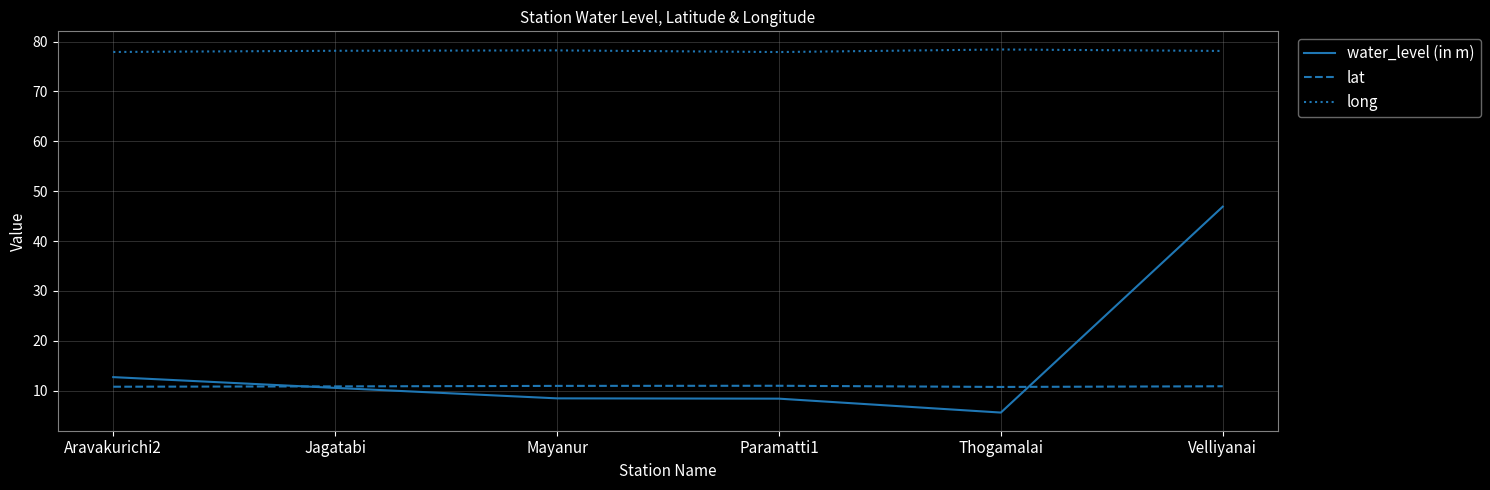

What position from the left is Velliyanai?

6